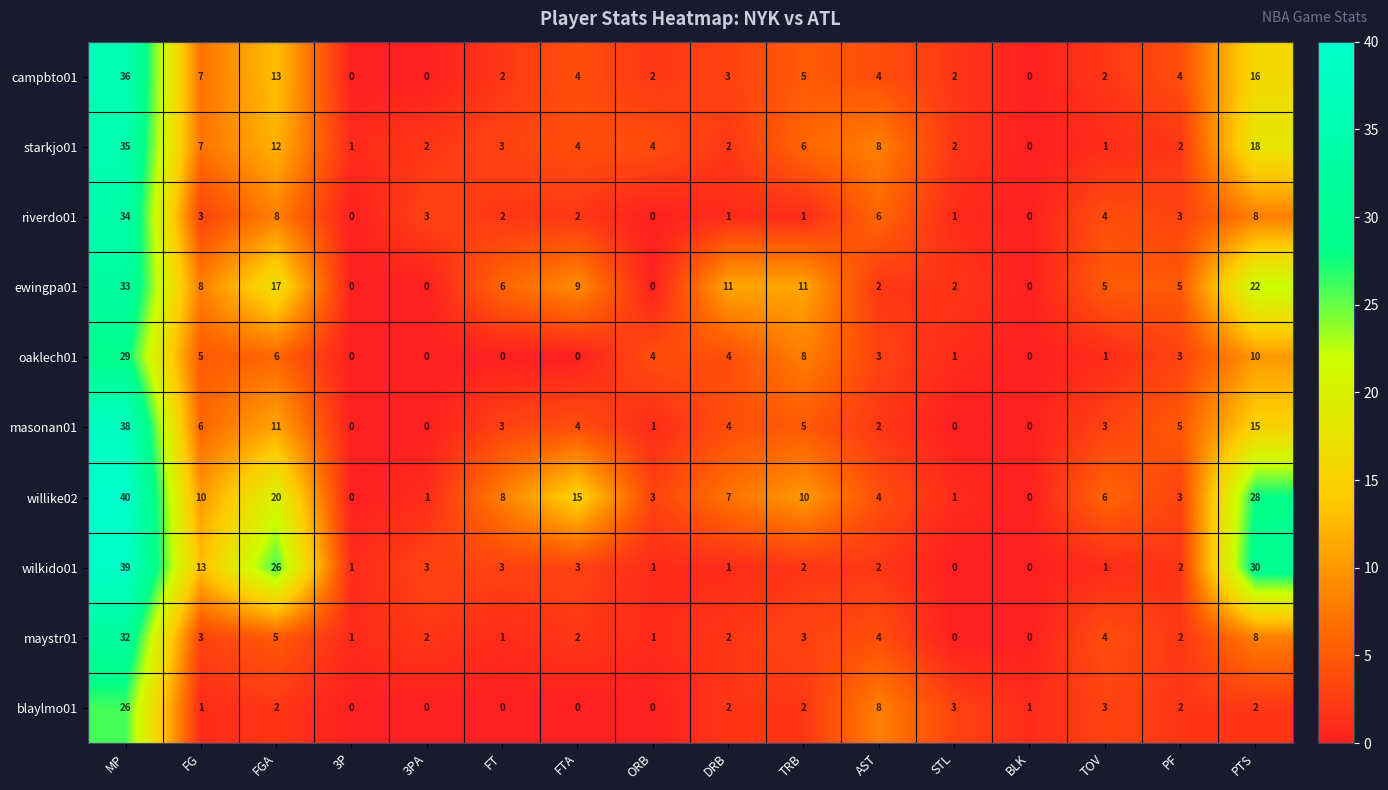

Where is starkjo01 nearest to the value 17?

PTS